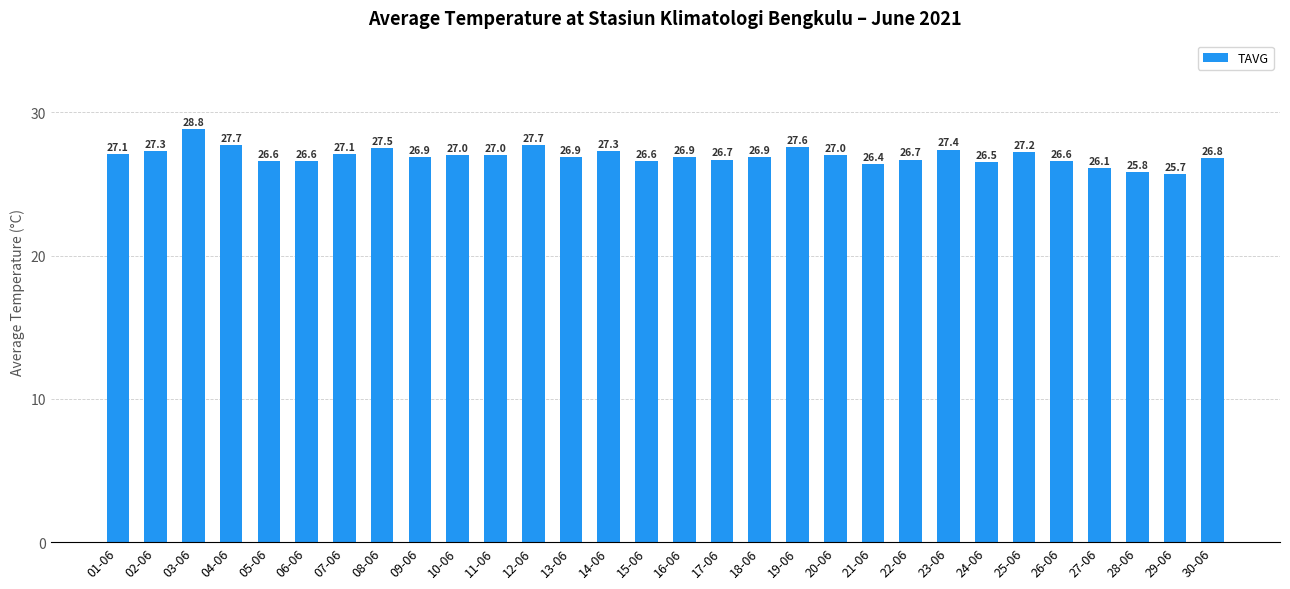

Reading left to right, extract all data points from this chart.

01-06=27.1	02-06=27.3	03-06=28.8	04-06=27.7	05-06=26.6	06-06=26.6	07-06=27.1	08-06=27.5	09-06=26.9	10-06=27.0	11-06=27.0	12-06=27.7	13-06=26.9	14-06=27.3	15-06=26.6	16-06=26.9	17-06=26.7	18-06=26.9	19-06=27.6	20-06=27.0	21-06=26.4	22-06=26.7	23-06=27.4	24-06=26.5	25-06=27.2	26-06=26.6	27-06=26.1	28-06=25.8	29-06=25.7	30-06=26.8